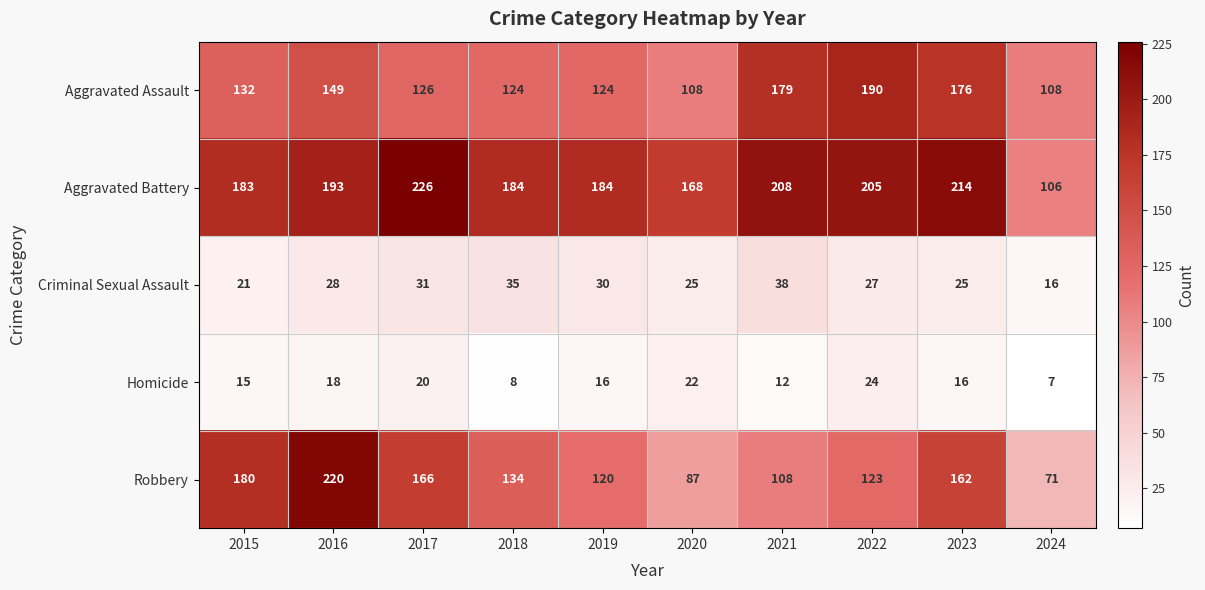

Which label corresponds to the largest value in the chart?

2017